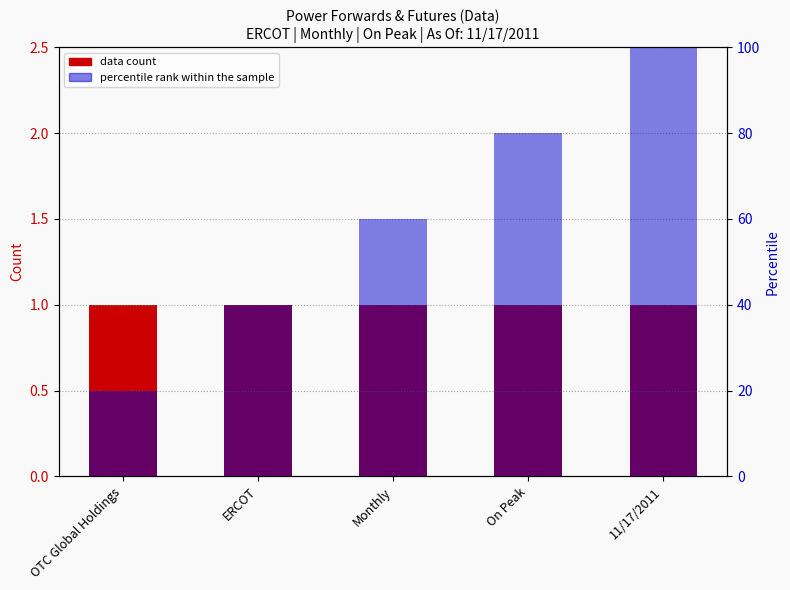

Where is Percentile rank within the sample nearest to the value 60?

Monthly